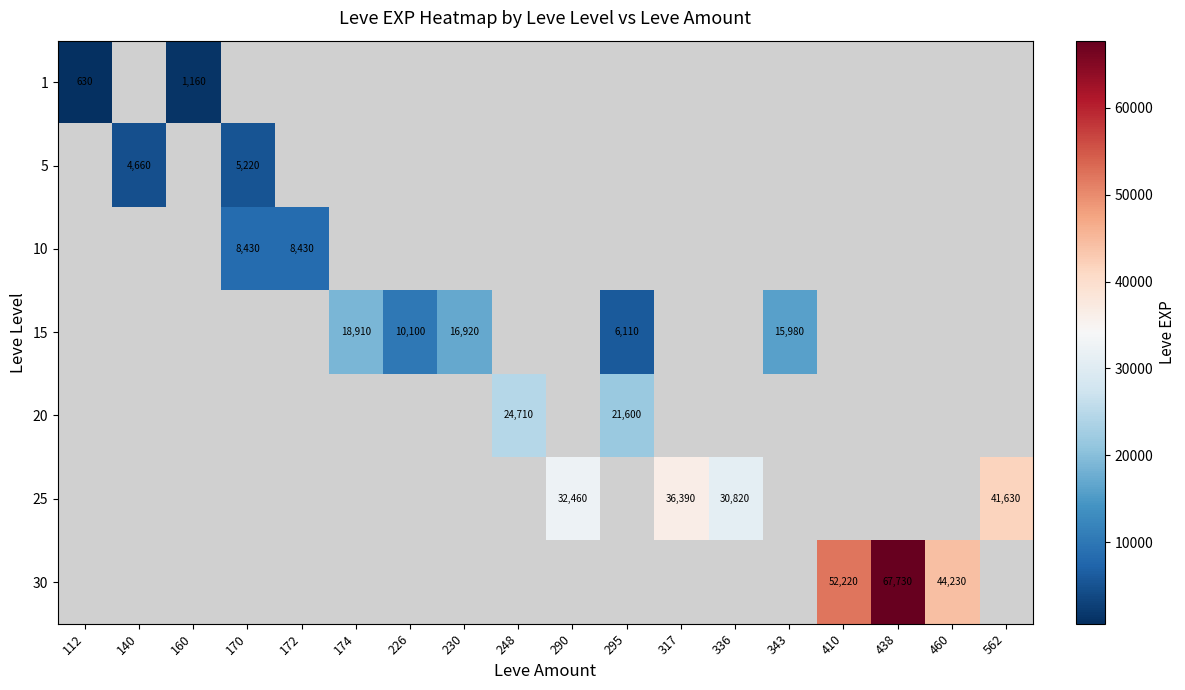

At how many categories does at least one series exceed 4360?

16